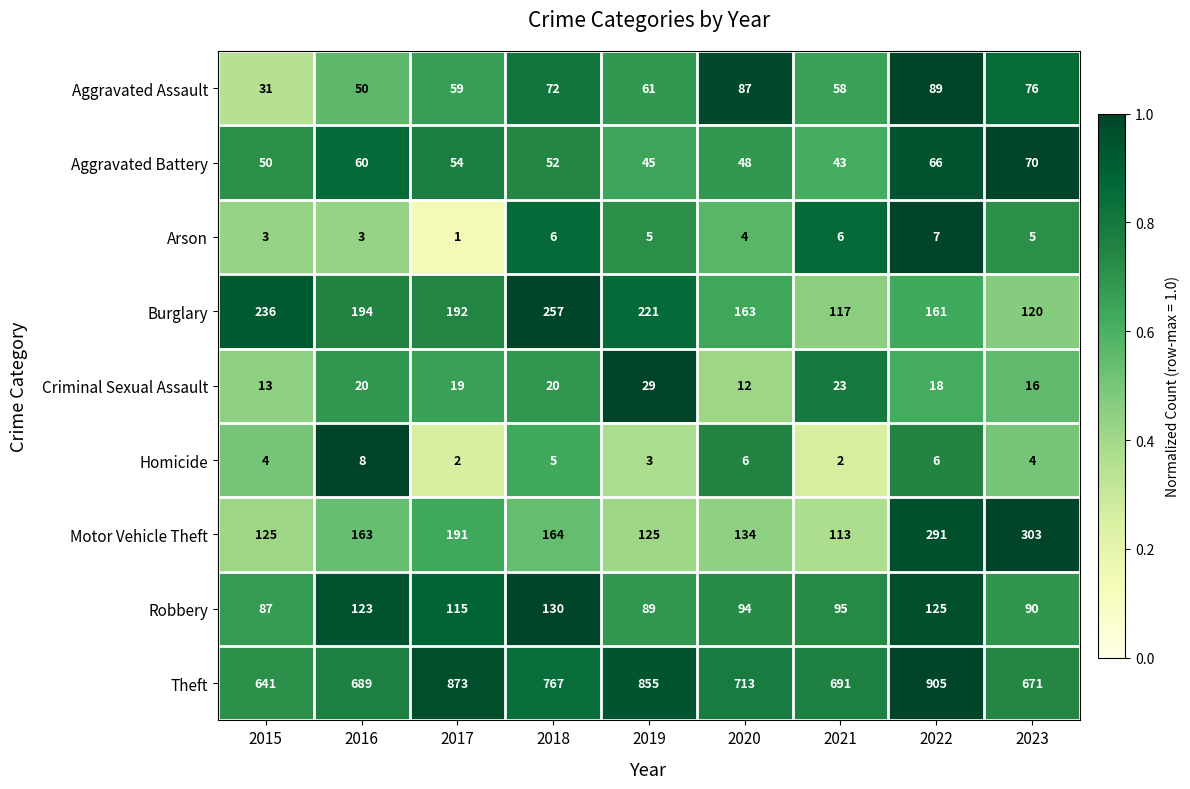

At which category does the chart reach its minimum across all series?

2017